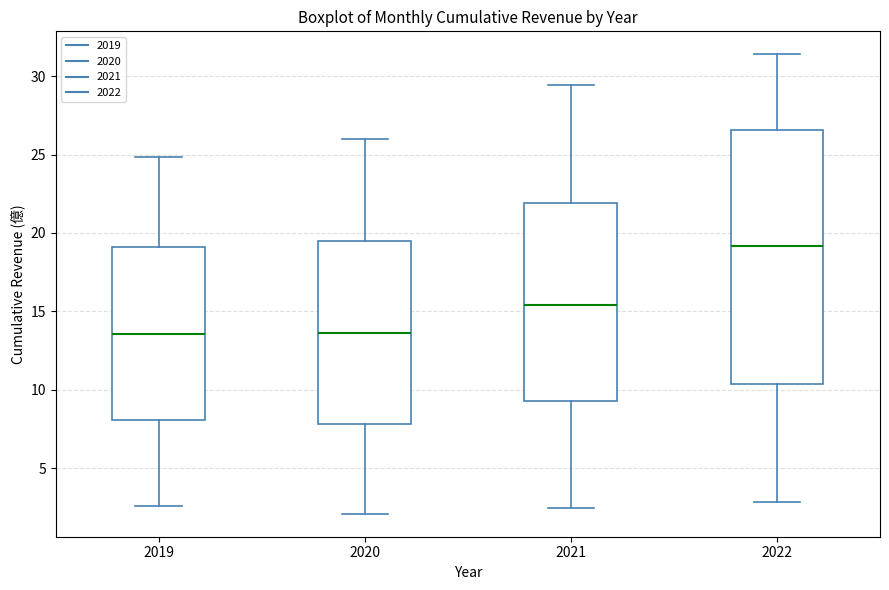

Comparing the boxes themselves (not the whiskers), which one is the tallest?

2022